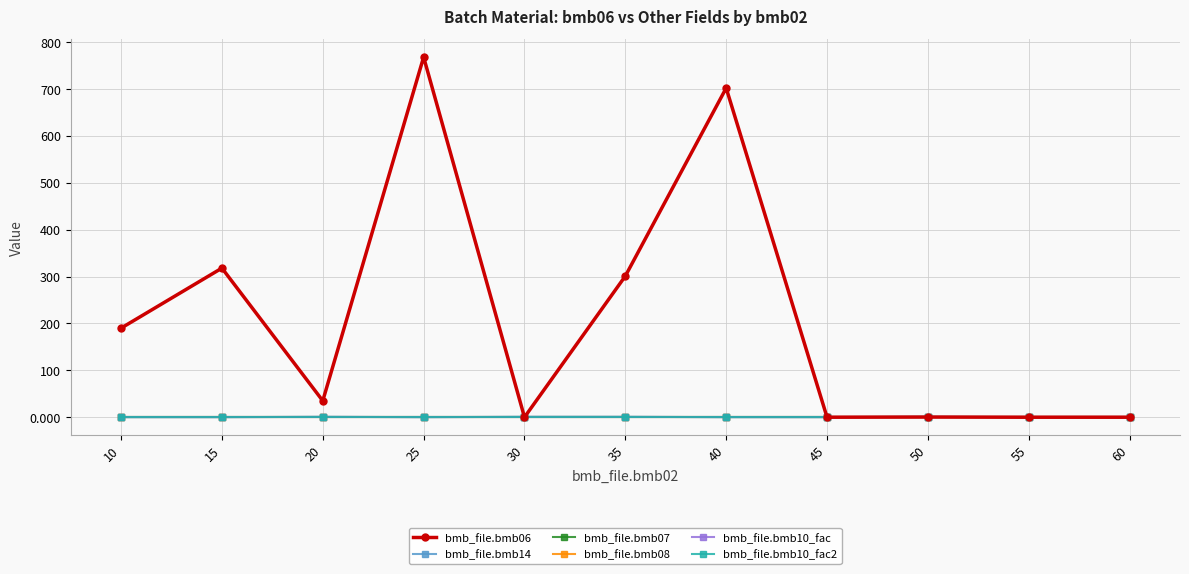

List the series in order of their peak value, lowest first.

bmb_file.bmb08, bmb_file.bmb14, bmb_file.bmb07, bmb_file.bmb10_fac, bmb_file.bmb10_fac2, bmb_file.bmb06